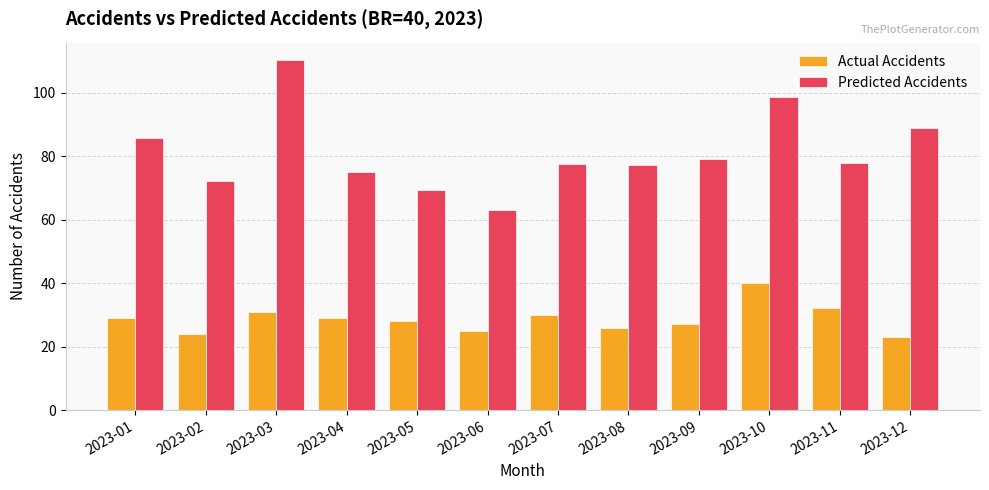

What is the sum of the Predicted Accidents values at 2023-08 and 2023-12?

166.0